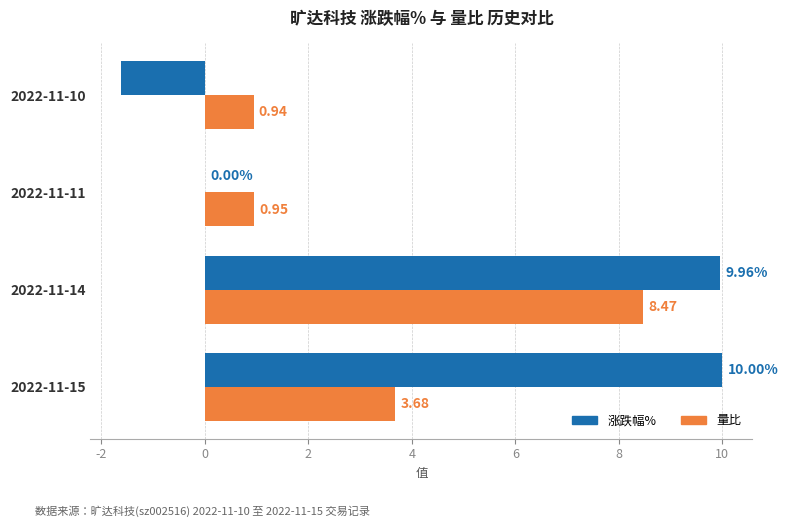

At which category is the sum across all series the highest?

2022-11-14